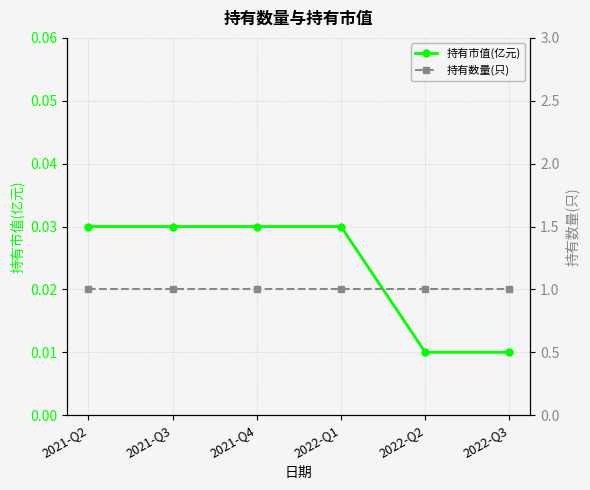

At which category does the chart reach its minimum across all series?

2022-Q2